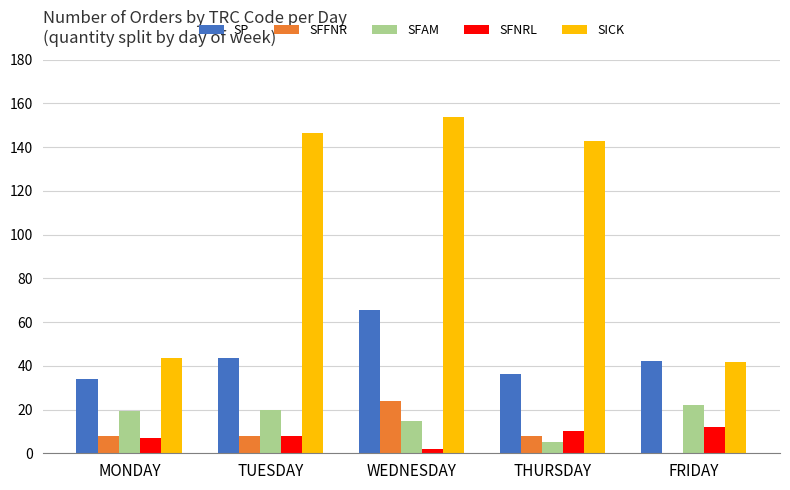

At which label does SICK reach its peak?

WEDNESDAY